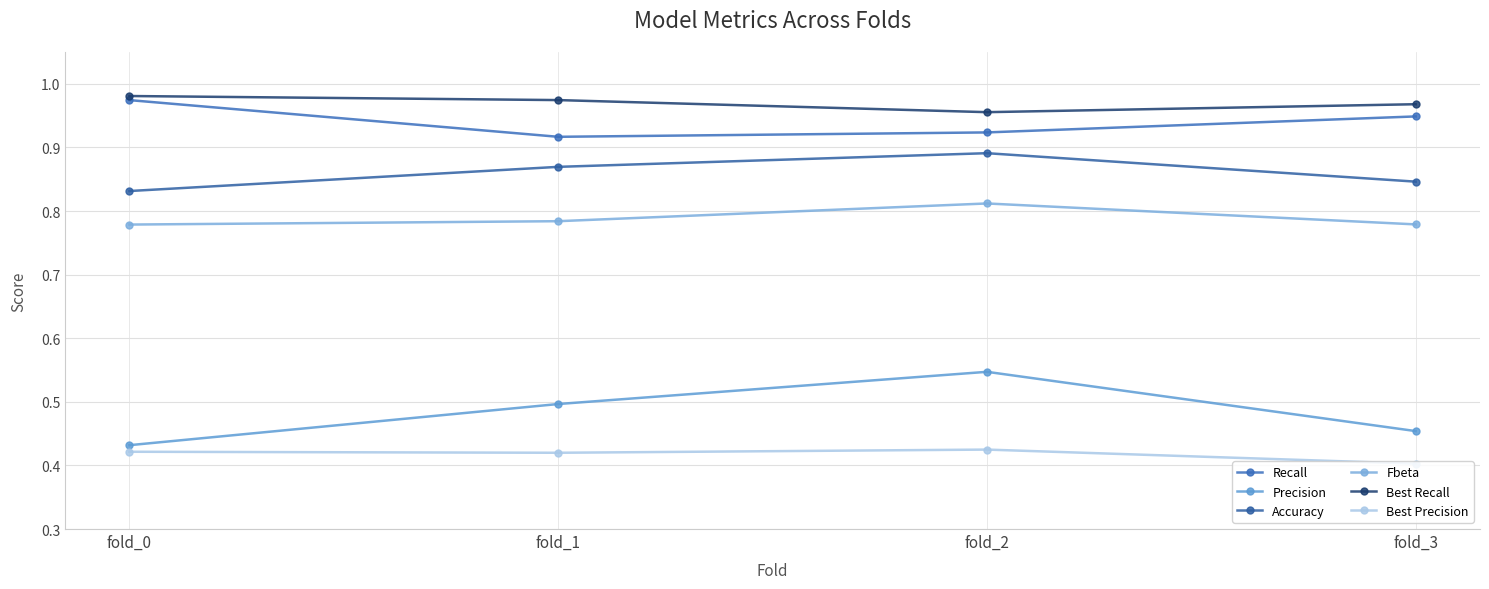

Rank the categories by Accuracy value from lowest to highest.

fold_0, fold_3, fold_1, fold_2